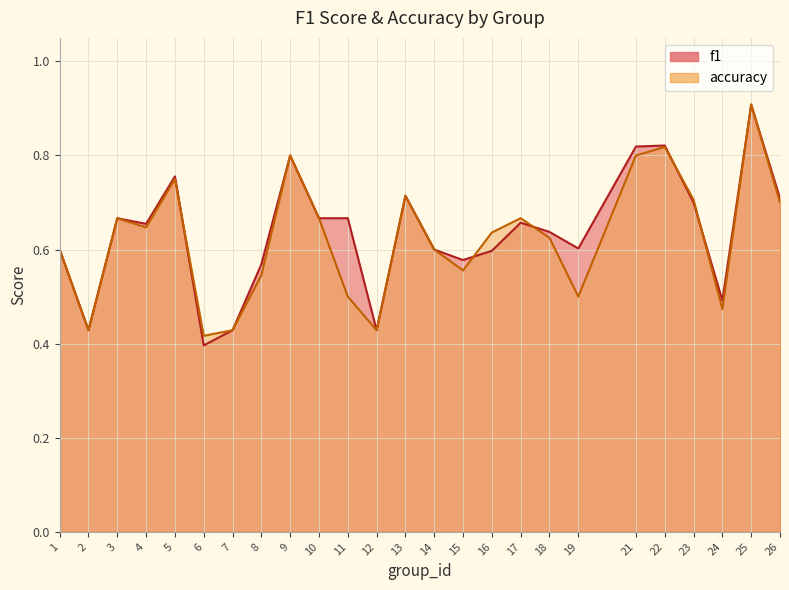

How many intersections are there between accuracy and f1?

7